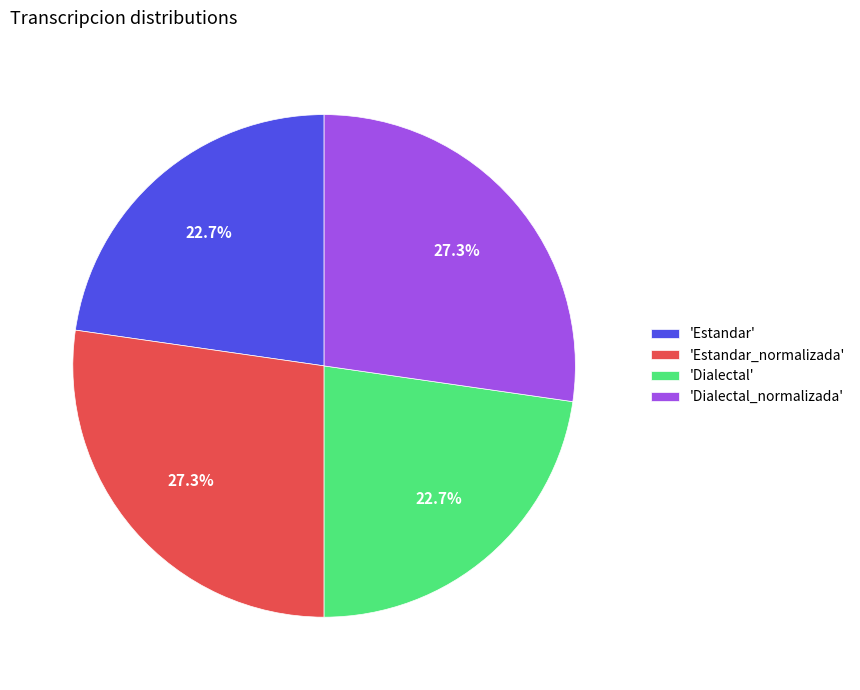

What portion of the pie excludes 'Dialectal'?

77.3%